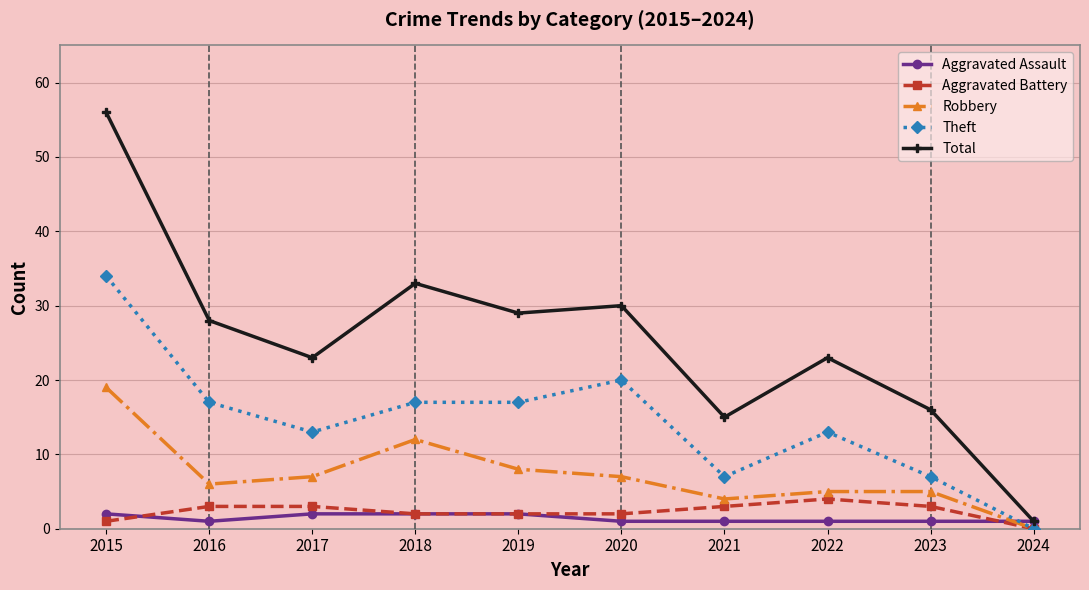

At which label does Total reach its minimum?

2024